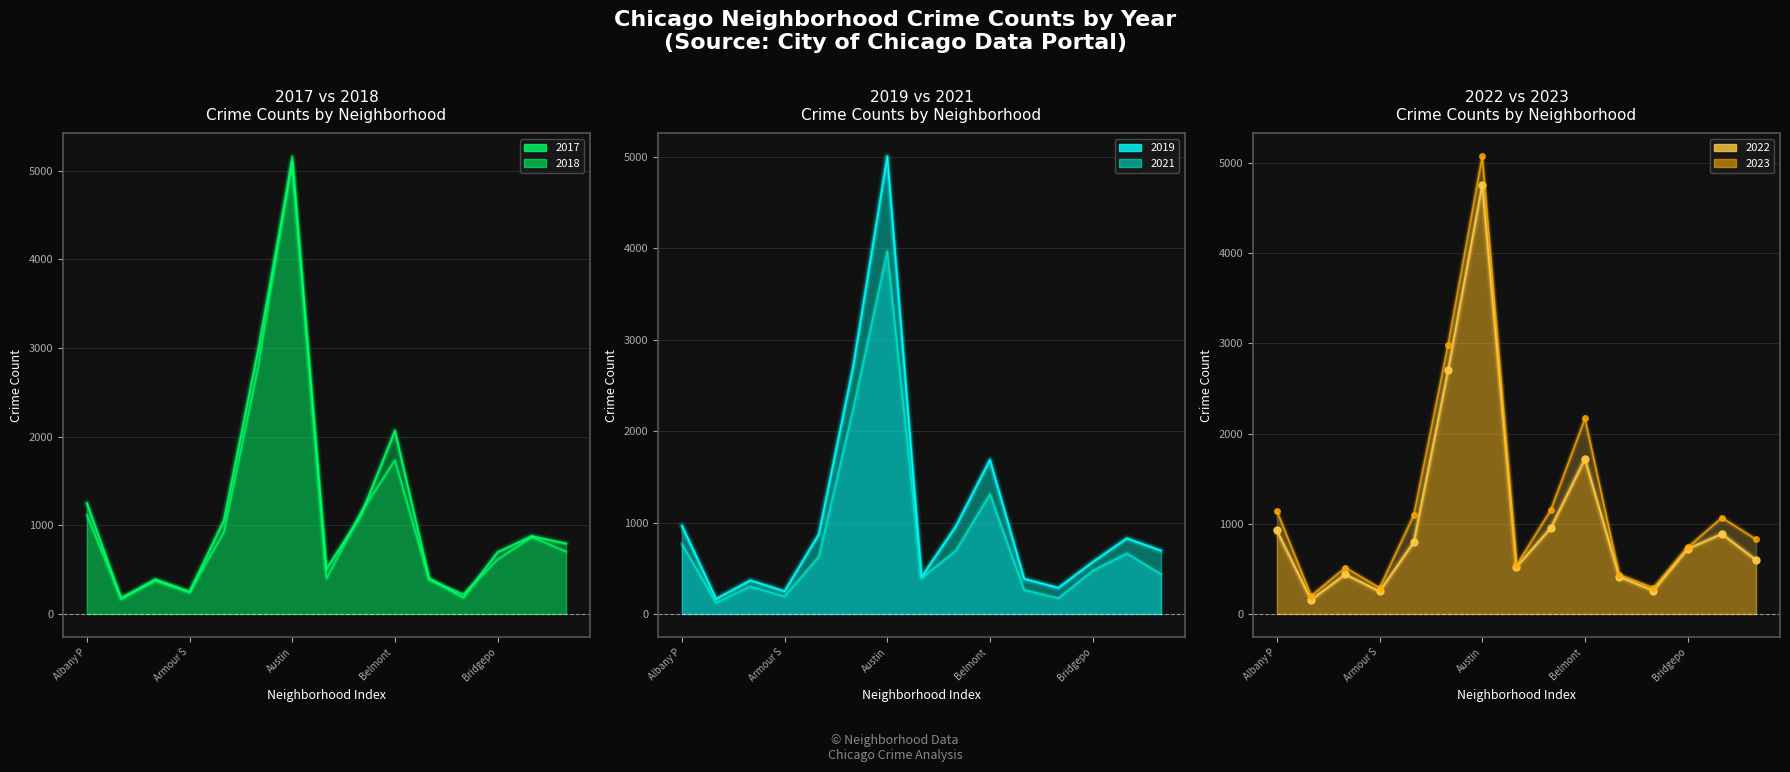

What is the average value of the 2019 series?

1076